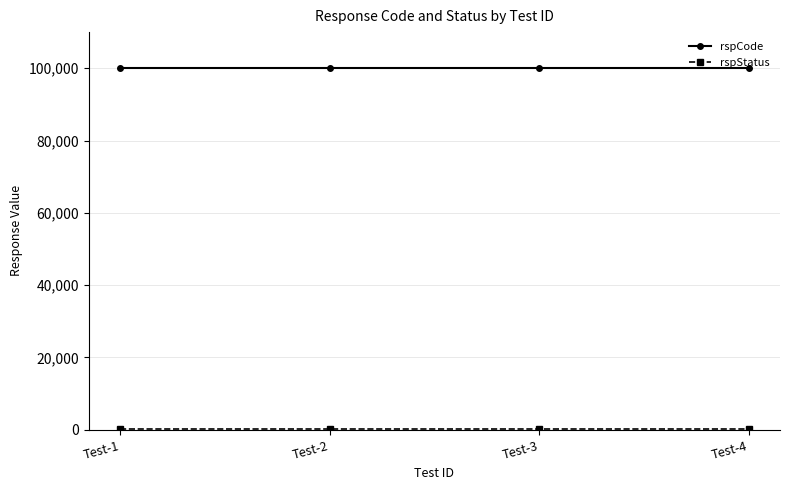

The value of rspCode at Test-3 is 100000. True or false?

True